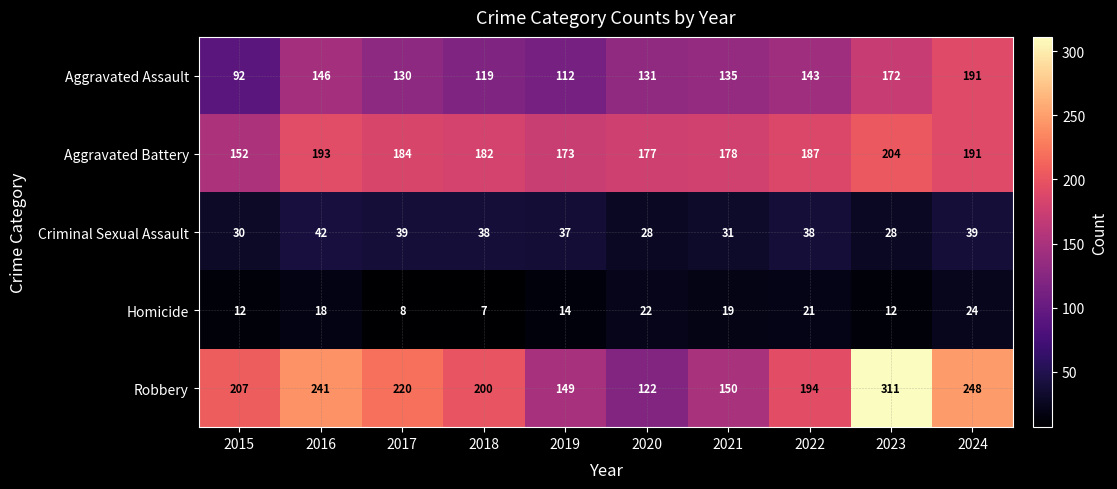

True or false: Homicide has a value of 22 at 2020.

True